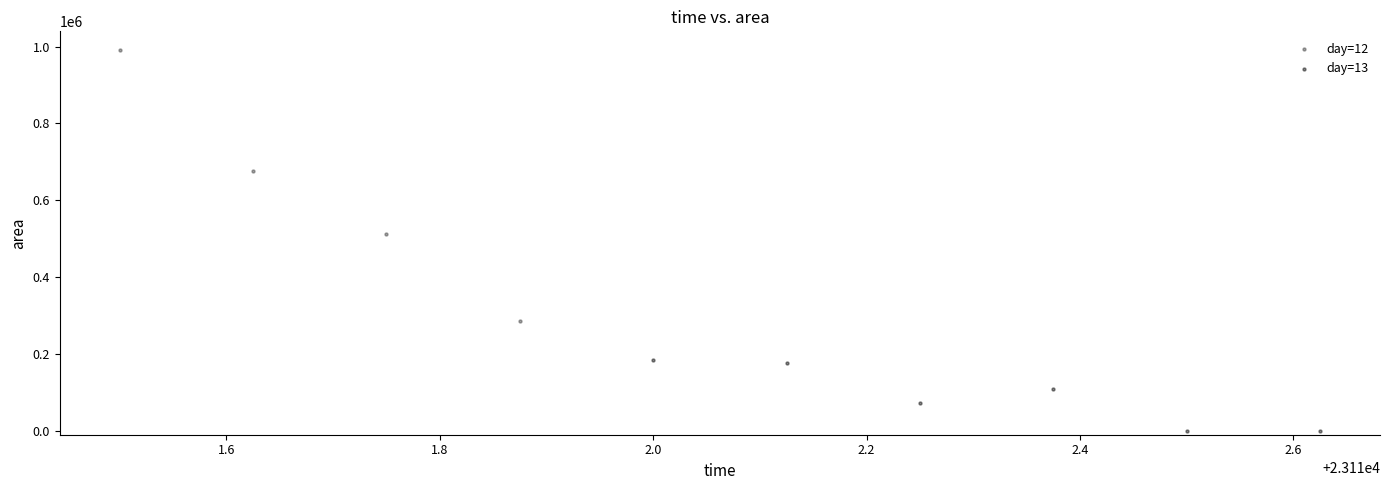

What are all the series names shown in the legend?

day=12, day=13